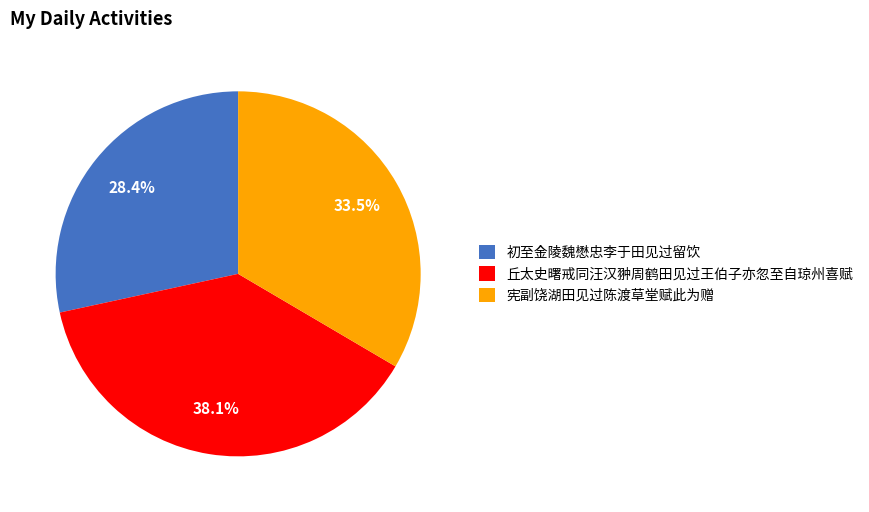

Which slice is the smallest?

初至金陵魏懋忠李于田见过留饮